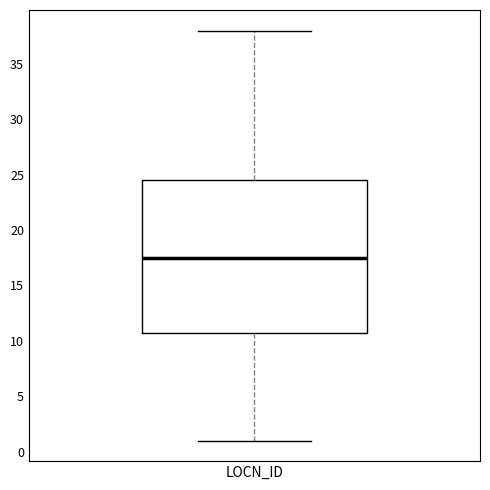

Transcribe this box plot: give where the median line is, the range the box spans, and where the two whiskers end, as read against the y-axis. The values are not printed on the chart, so give them approximately, as read against the axis.

median 17.5, box 11.0 to 24.5, whiskers 1.0 to 38.0